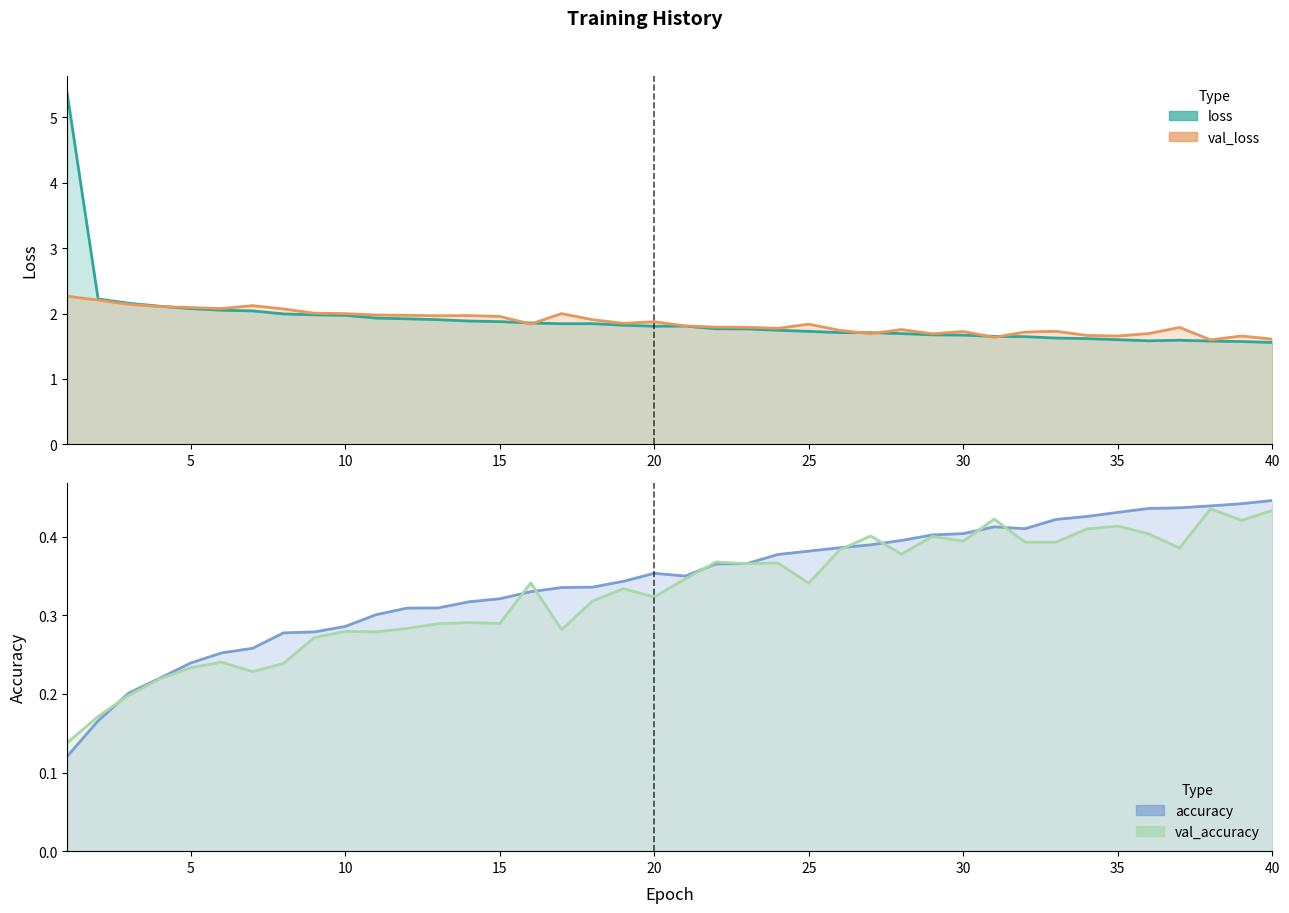

What is the difference between the maximum and minimum values in the accuracy series?

0.3